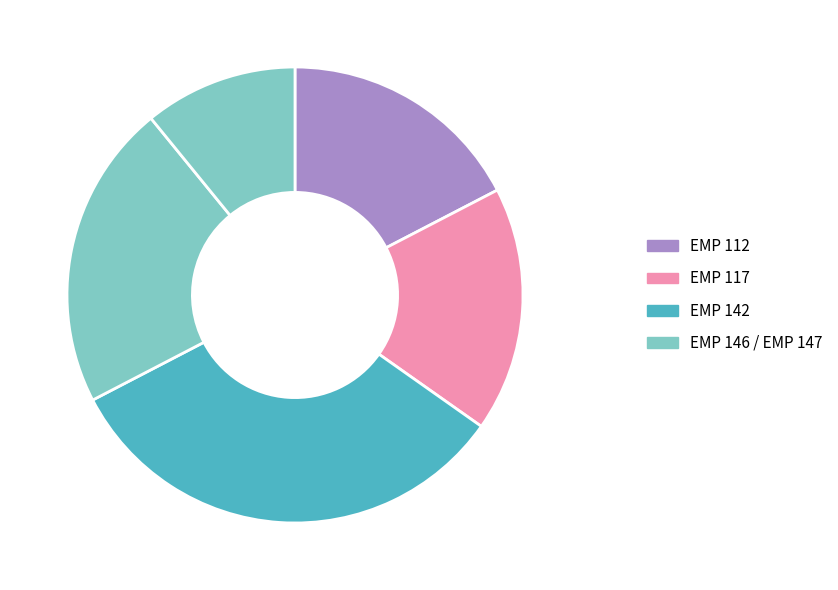

Which slice is the largest?

EMP 142